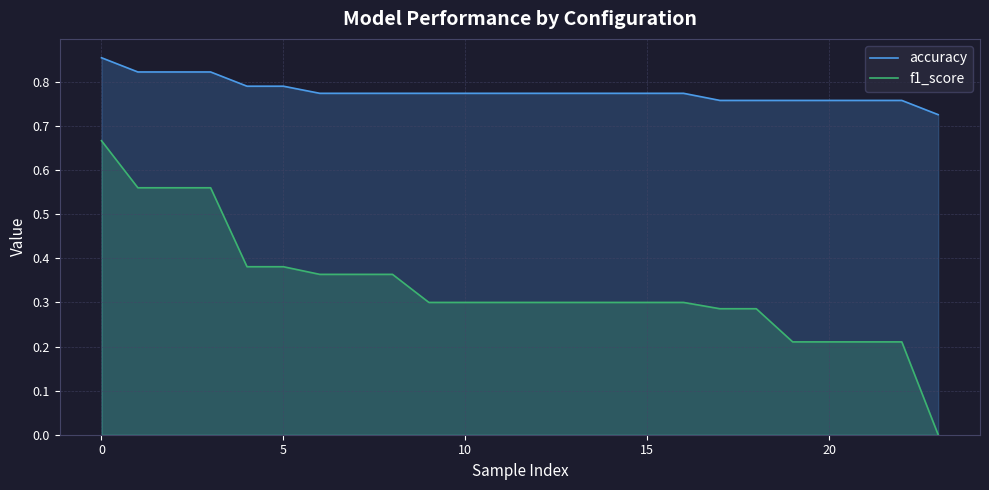

Reading right to left, what are all the values shown in this chart?

accuracy: 0.7	0.8	0.8	0.8	0.8	0.8	0.8	0.8	0.8	0.8	0.8	0.8	0.8	0.8	0.8	0.8	0.8	0.8	0.8	0.8	0.8	0.8	0.8	0.9
f1_score: 0.0	0.2	0.2	0.2	0.2	0.3	0.3	0.3	0.3	0.3	0.3	0.3	0.3	0.3	0.3	0.4	0.4	0.4	0.4	0.4	0.6	0.6	0.6	0.7